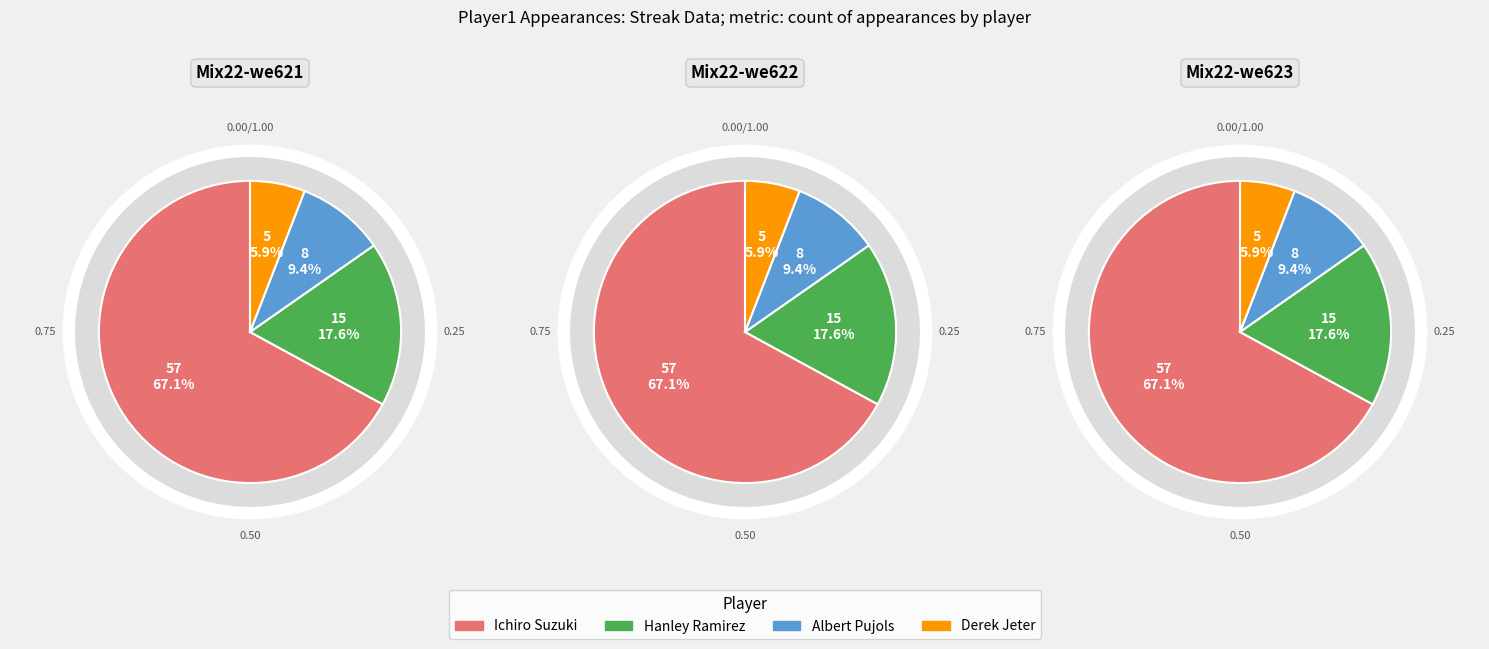

To the nearest percent, what is the average slice percentage?

25%